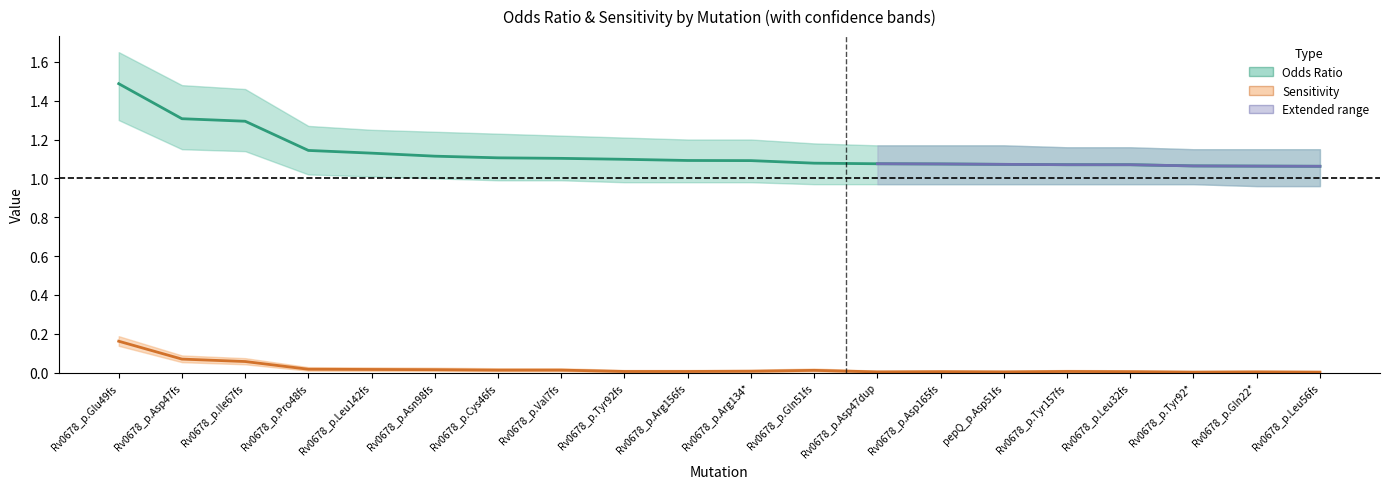

Reading left to right, extract all data points from this chart.

Odds_Ratio: 1.5	1.3	1.3	1.1	1.1	1.1	1.1	1.1	1.1	1.1	1.1	1.1	1.1	1.1	1.1	1.1	1.1	1.1	1.1	1.1
Odds_Ratio_LB: 1.3	1.1	1.1	1.0	1.0	1.0	1.0	1.0	1.0	1.0	1.0	1.0	1.0	1.0	1.0	1.0	1.0	1.0	1.0	1.0
Odds_Ratio_UB: 1.6	1.5	1.5	1.3	1.2	1.2	1.2	1.2	1.2	1.2	1.2	1.2	1.2	1.2	1.2	1.2	1.2	1.1	1.1	1.1
Sens: 0.2	0.1	0.1	0.0	0.0	0.0	0.0	0.0	0.0	0.0	0.0	0.0	0.0	0.0	0.0	0.0	0.0	0.0	0.0	0.0
Sens_LB: 0.1	0.1	0.0	0.0	0.0	0.0	0.0	0.0	0.0	0.0	0.0	0.0	0.0	0.0	0.0	0.0	0.0	0.0	0.0	0.0
Sens_UB: 0.2	0.1	0.1	0.0	0.0	0.0	0.0	0.0	0.0	0.0	0.0	0.0	0.0	0.0	0.0	0.0	0.0	0.0	0.0	0.0